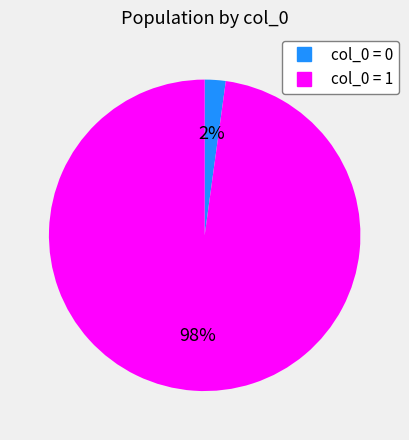

Does any single category account for the majority?

Yes